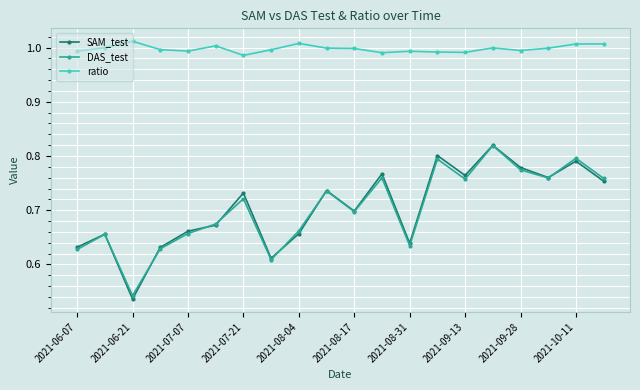

True or false: SAM_test and DAS_test cross at least once.

True